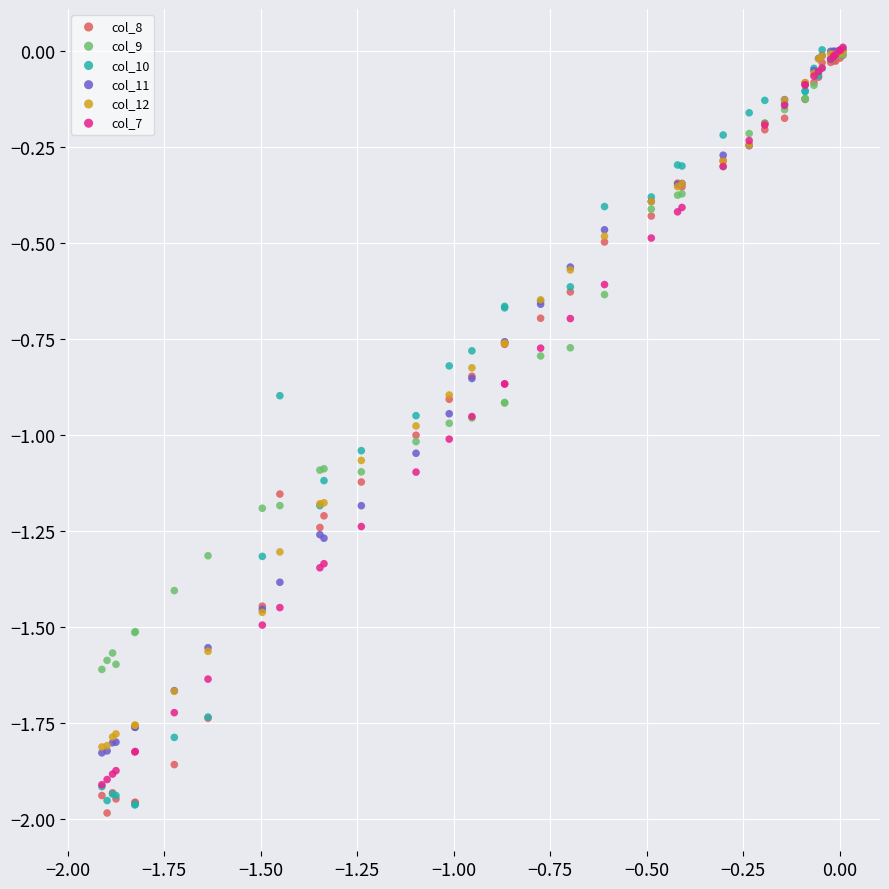

What are all the series names shown in the legend?

col_8, col_9, col_10, col_11, col_12, col_7